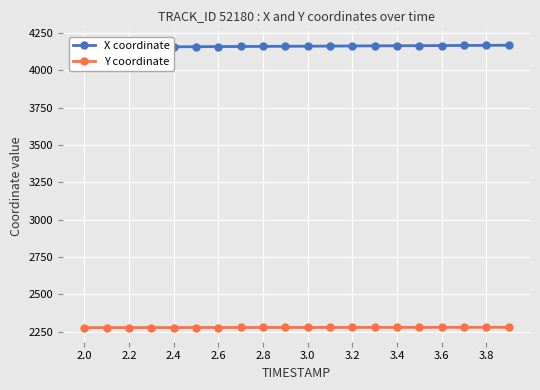

What are all the series names shown in the legend?

X coordinate, Y coordinate